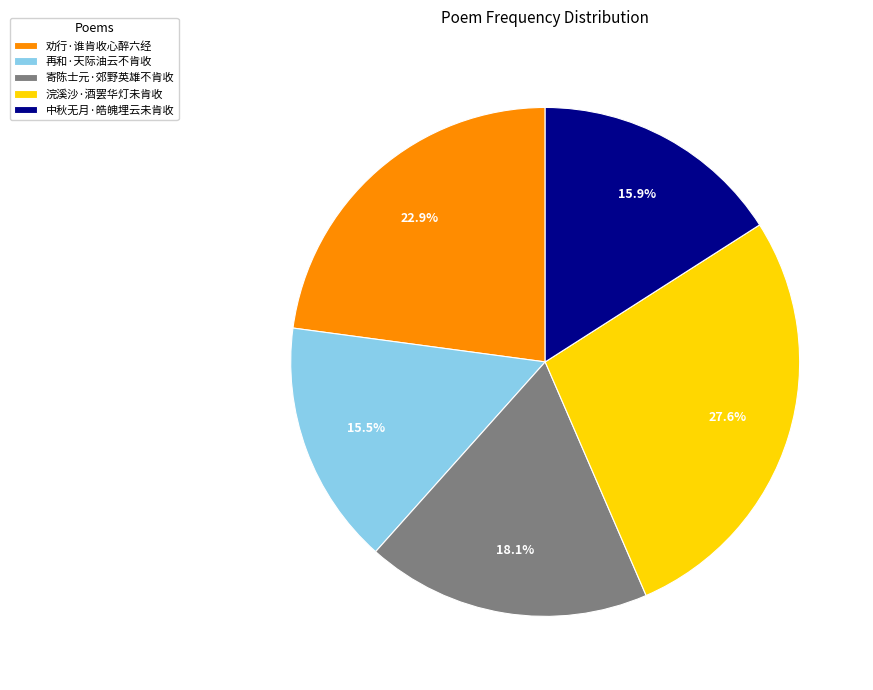

How many slices are in this pie chart?

5